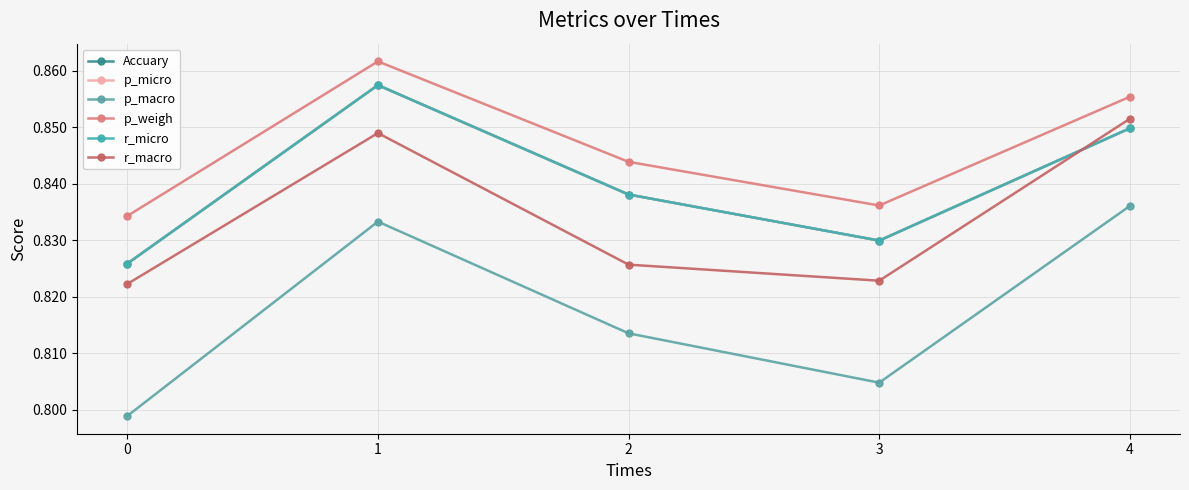

The p_macro series shows 1.2 at 1. True or false?

False